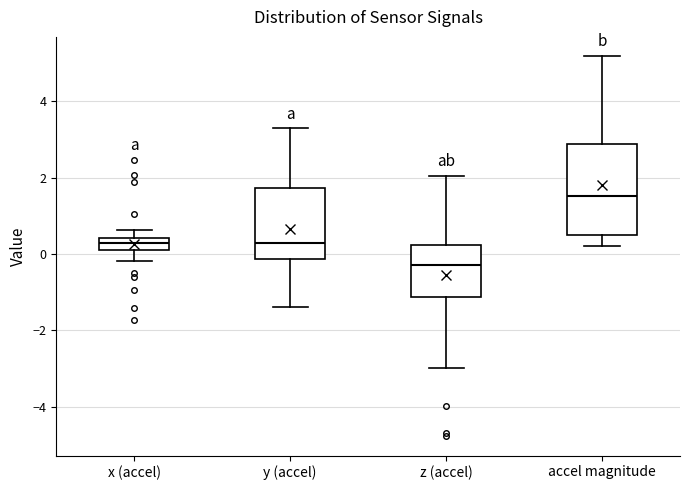

Comparing the boxes themselves (not the whiskers), which one is the tallest?

accel magnitude